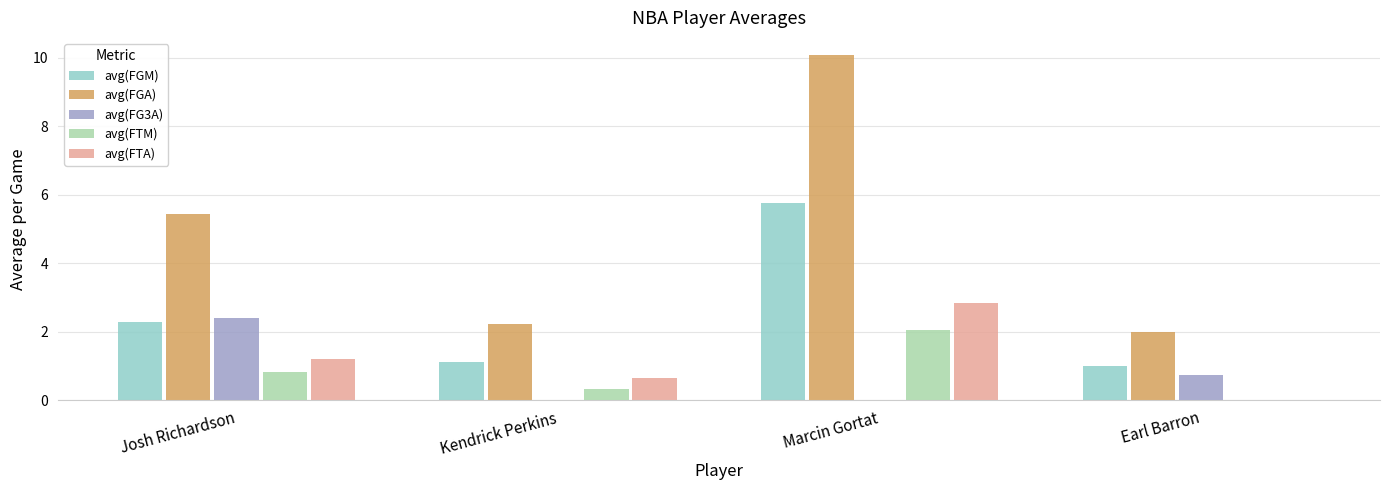

At which category is the sum across all series the highest?

Marcin Gortat